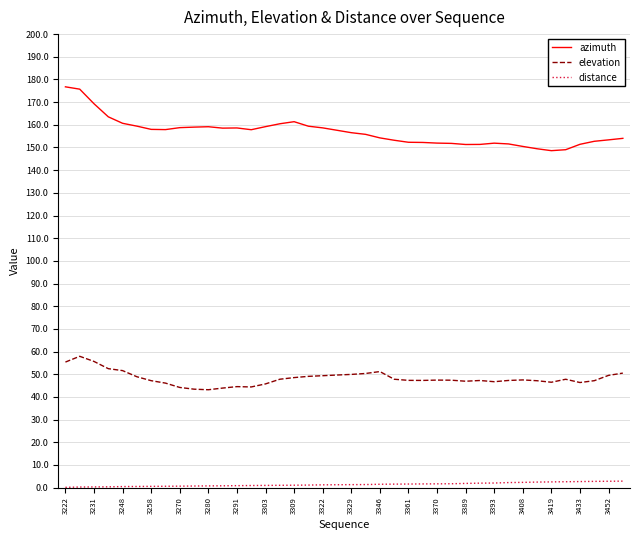

Which series has the largest range (max minus min)?

azimuth